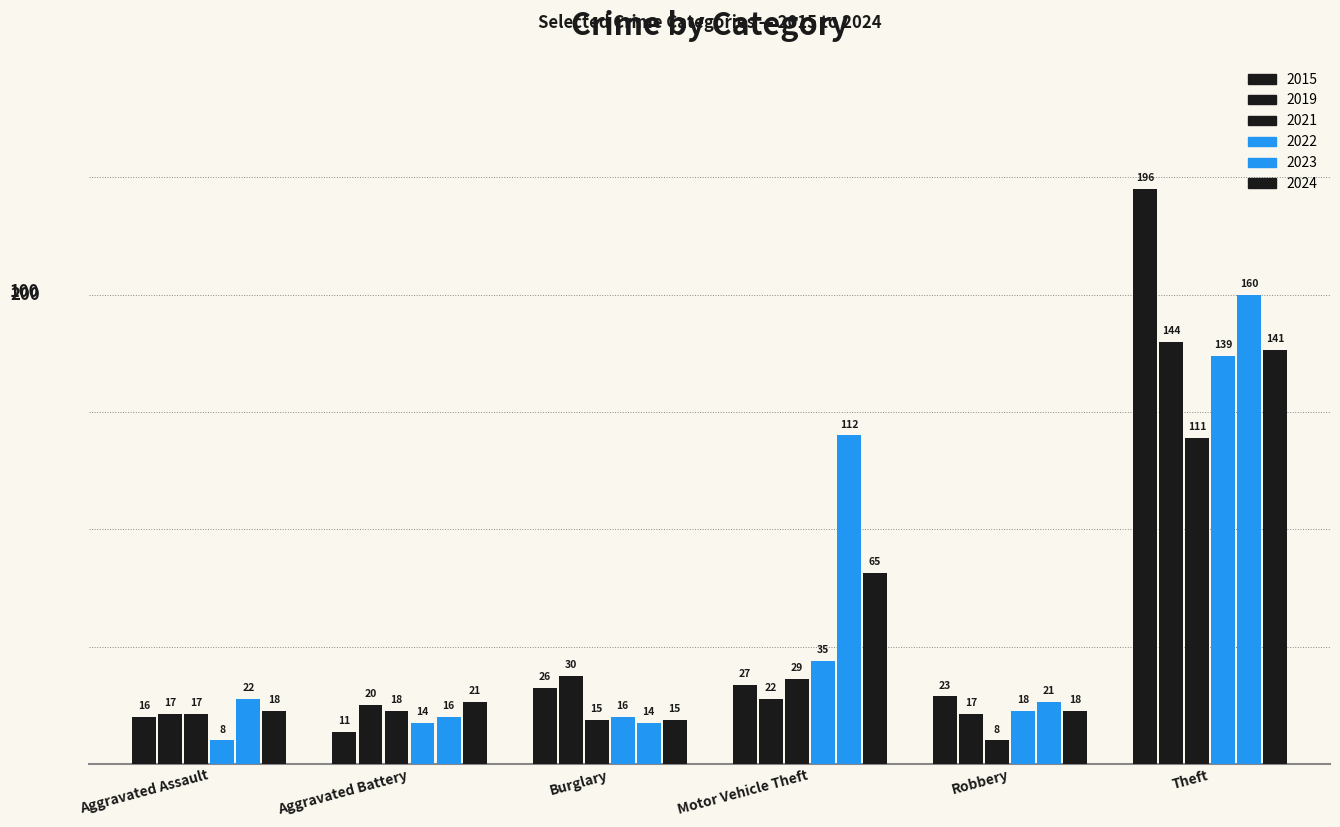

The 2023 series shows 23 at Aggravated Battery. True or false?

False